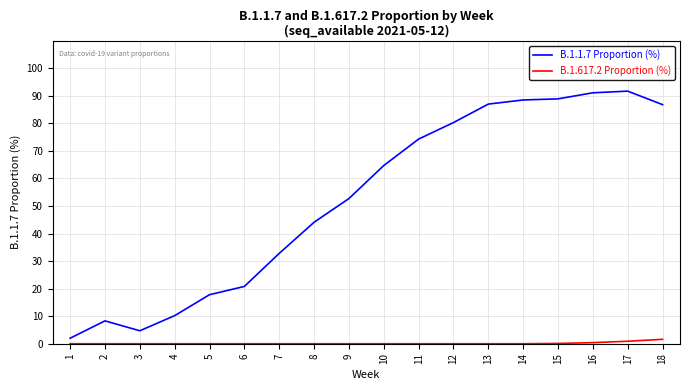

Which series has the largest range (max minus min)?

B.1.1.7 Proportion (%)